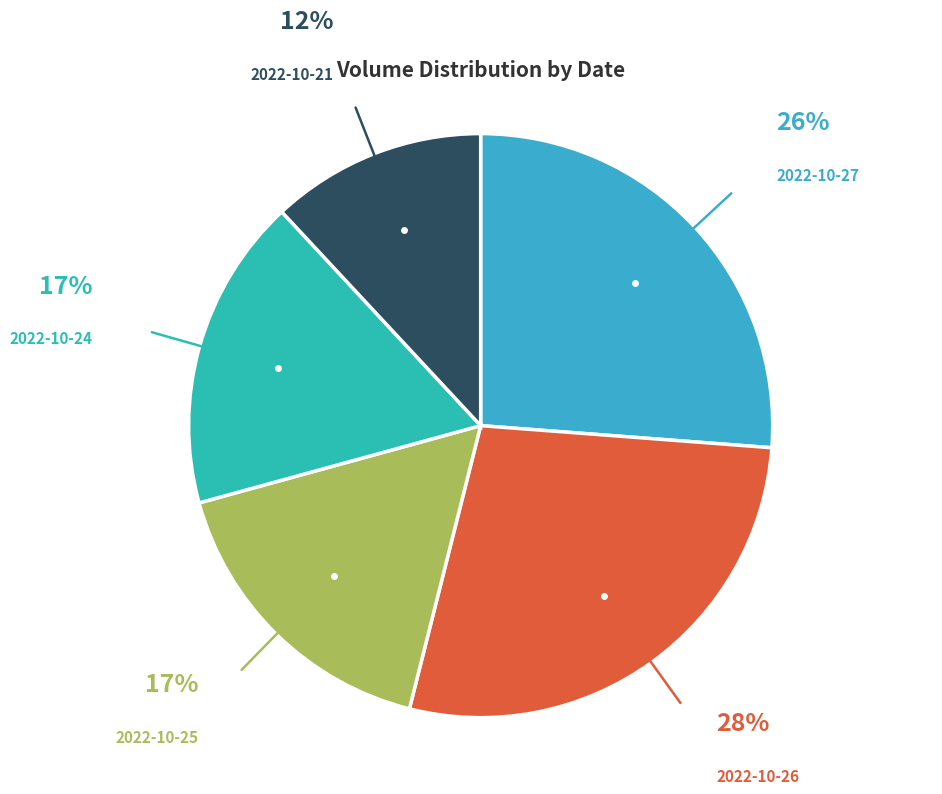

How many slices are in this pie chart?

5